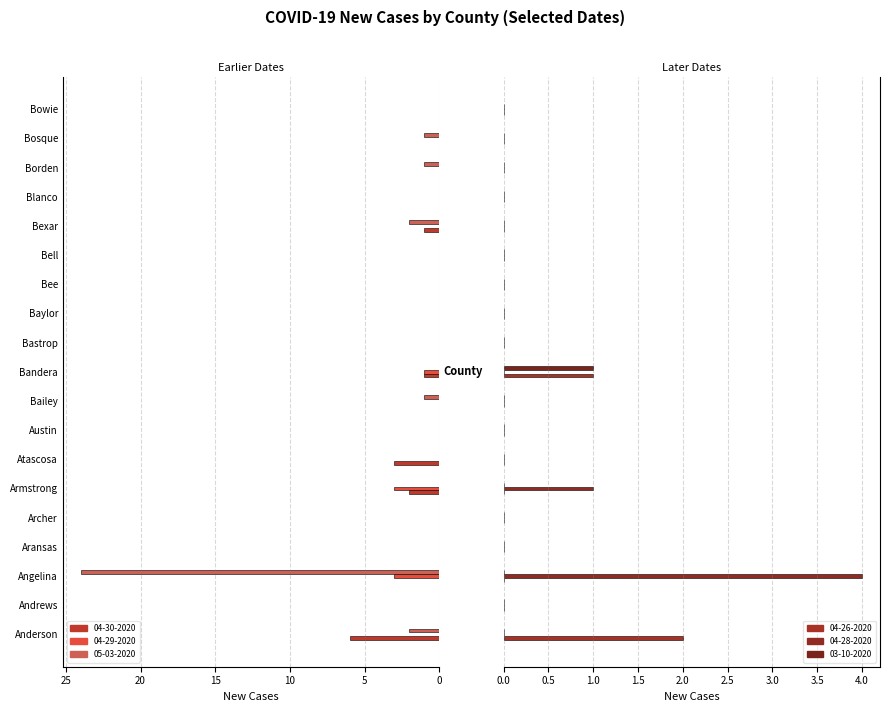

True or false: New Cases 04-26-2020 has a value of 0 at Archer.

True